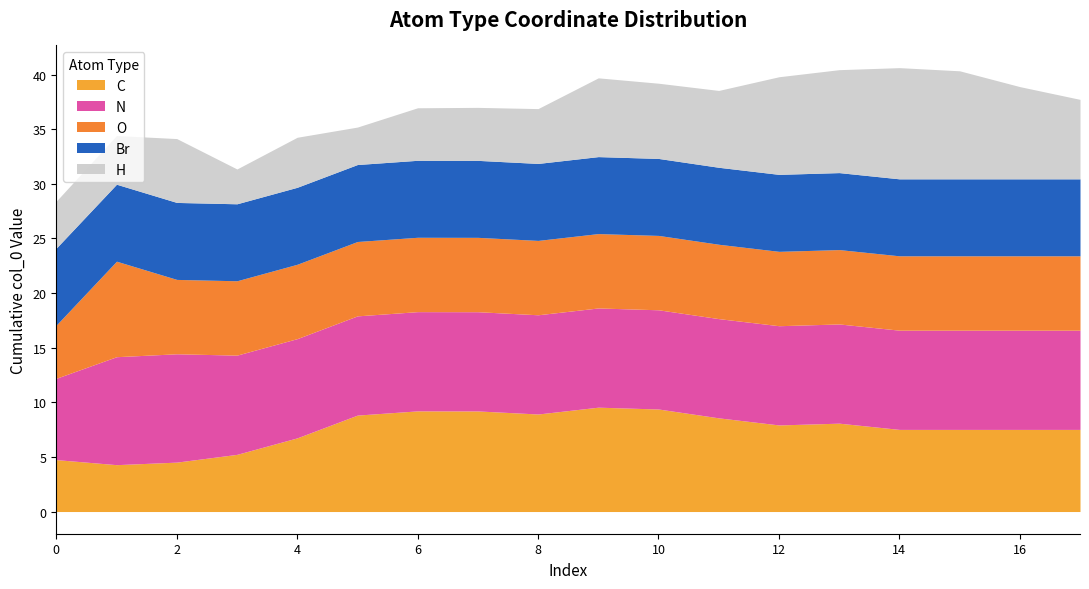

Which category has the highest value in the col_0 series?

10